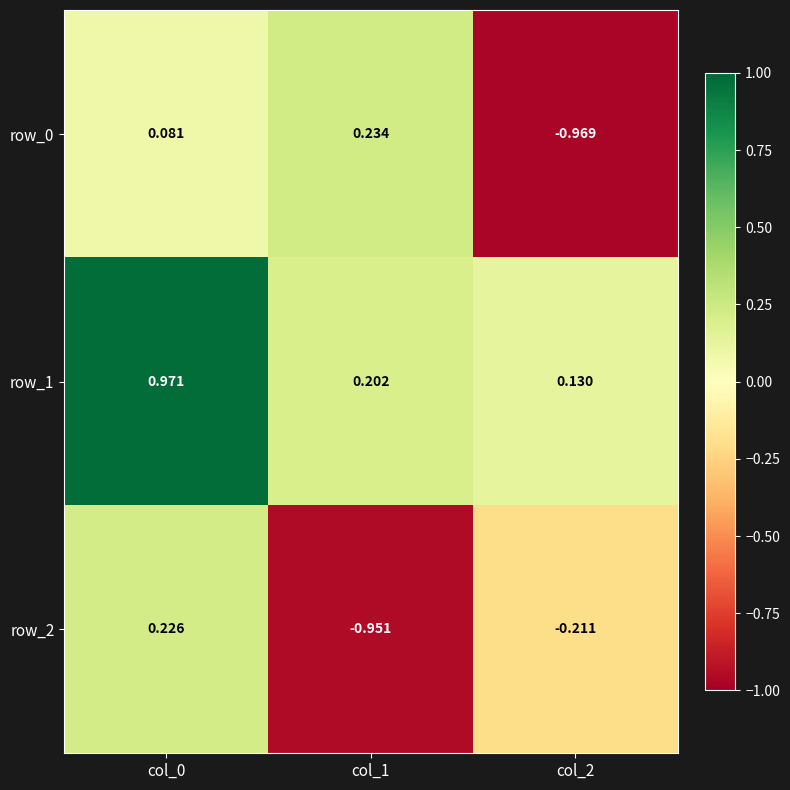

How many values in row_0 are below zero?

1